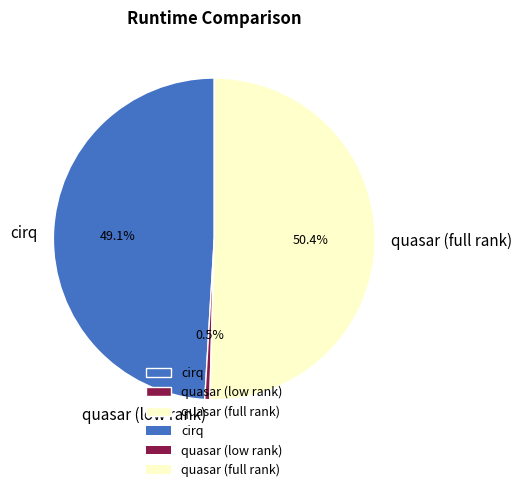

Count the number of slices in the pie.

3